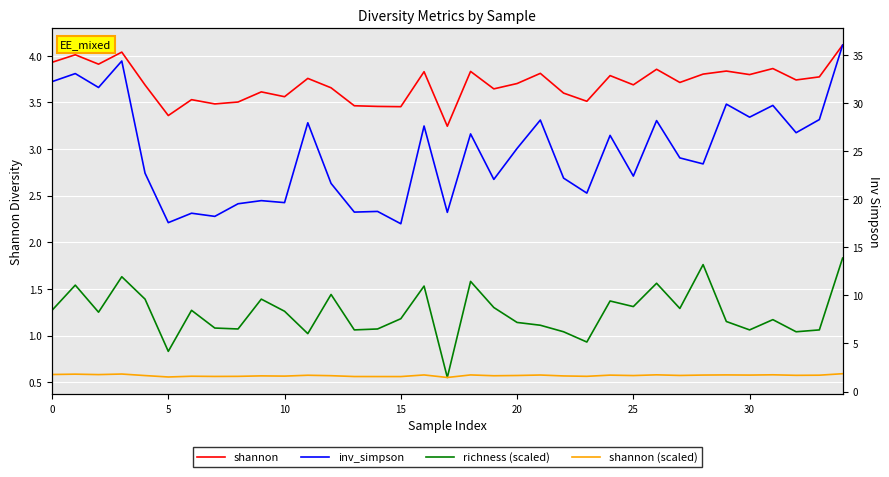

What is the difference between the maximum and second lowest values in the inv_simpson series?

18.5